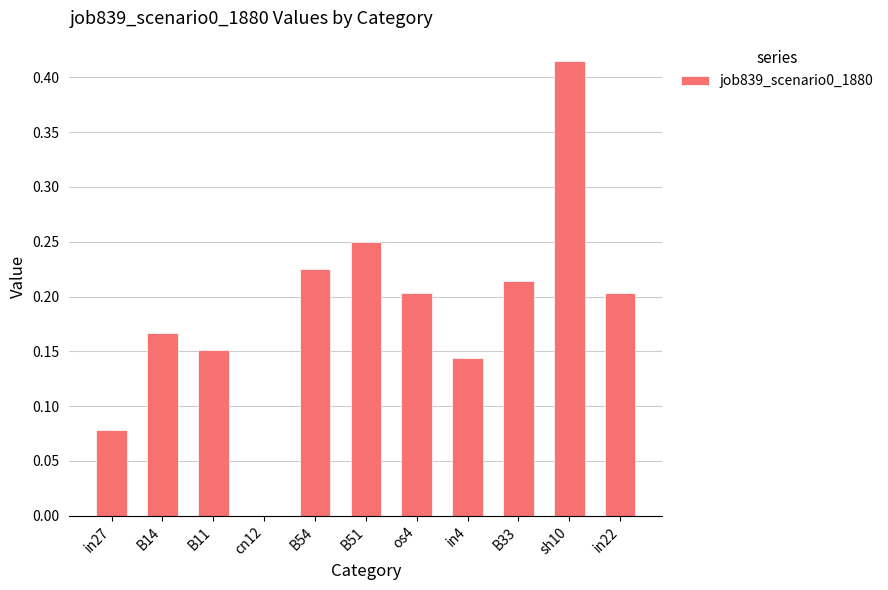

Which label corresponds to the largest value in the chart?

sh10